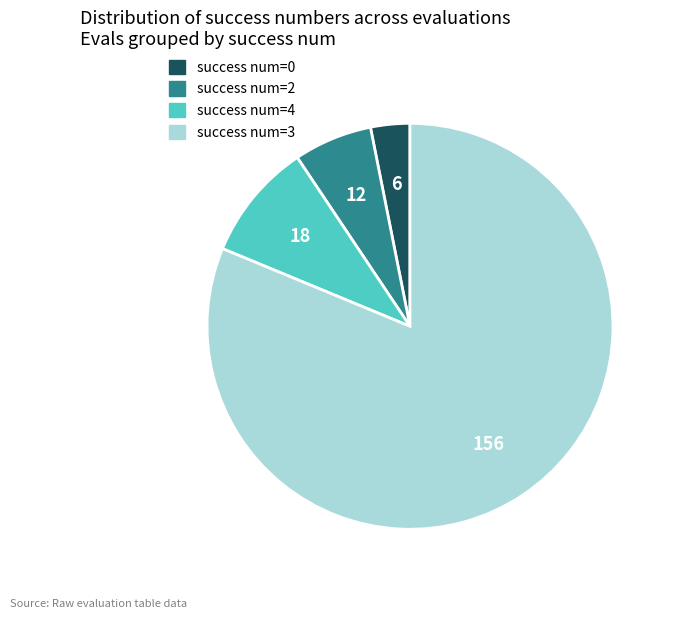

What is the majority slice?

success num=3